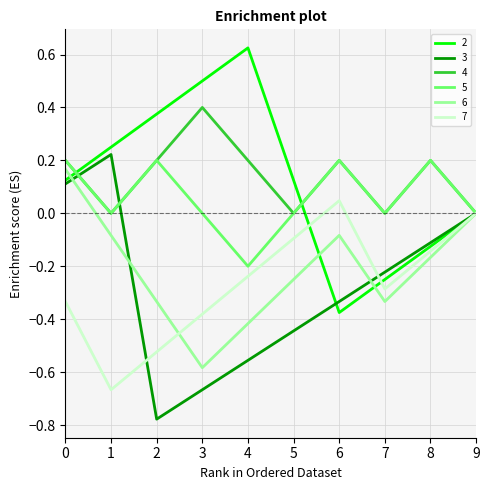

What is the difference between the highest and lowest values at 4?

1.2